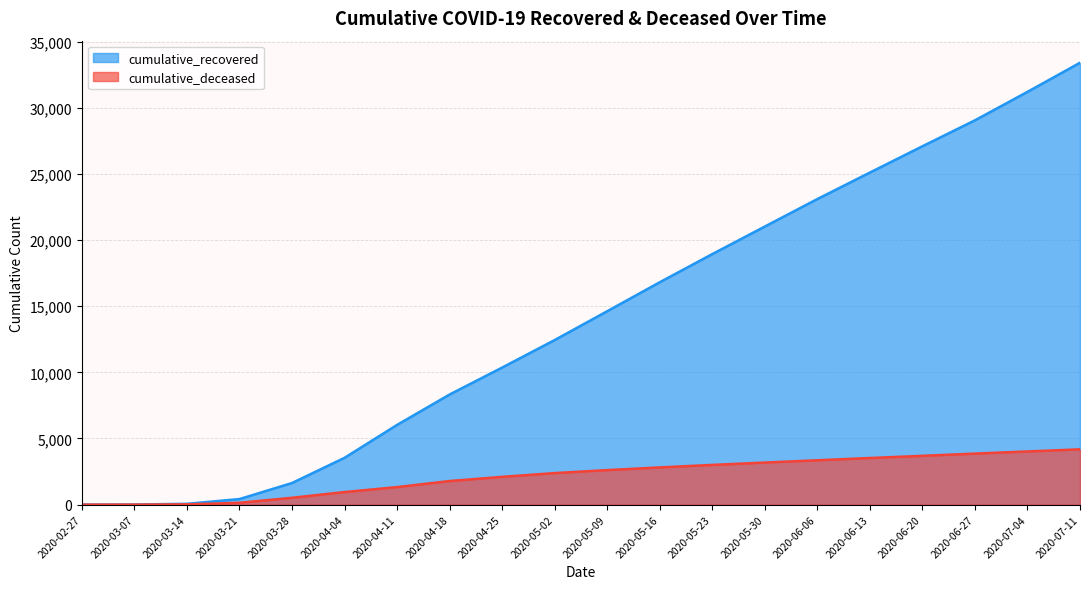

At which label does cumulative_recovered reach its minimum?

2020-02-27